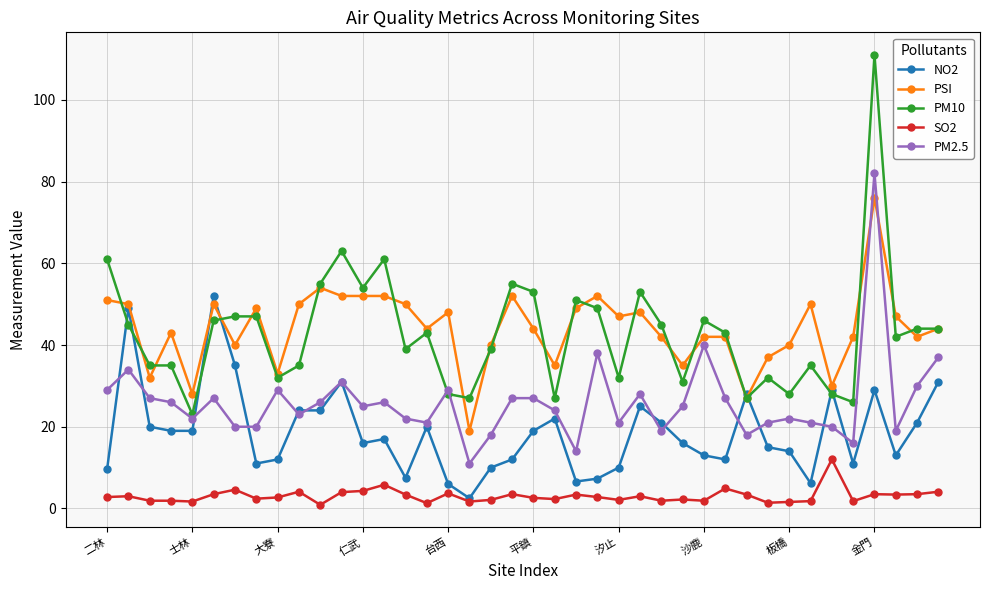

Which series has the largest range (max minus min)?

PM10